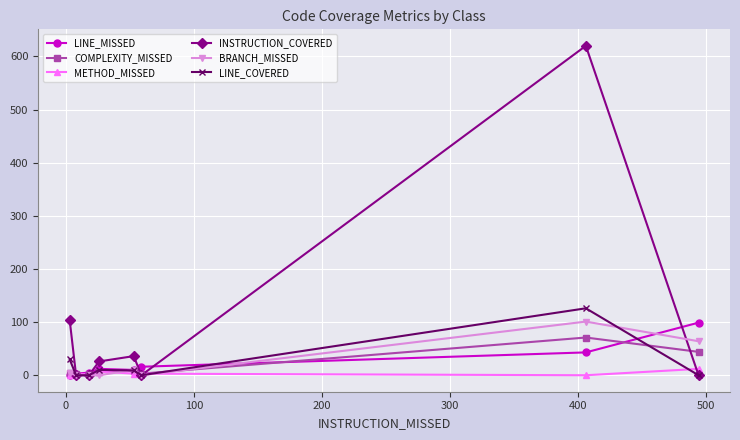

What is the lowest value of the LINE_MISSED series?

1